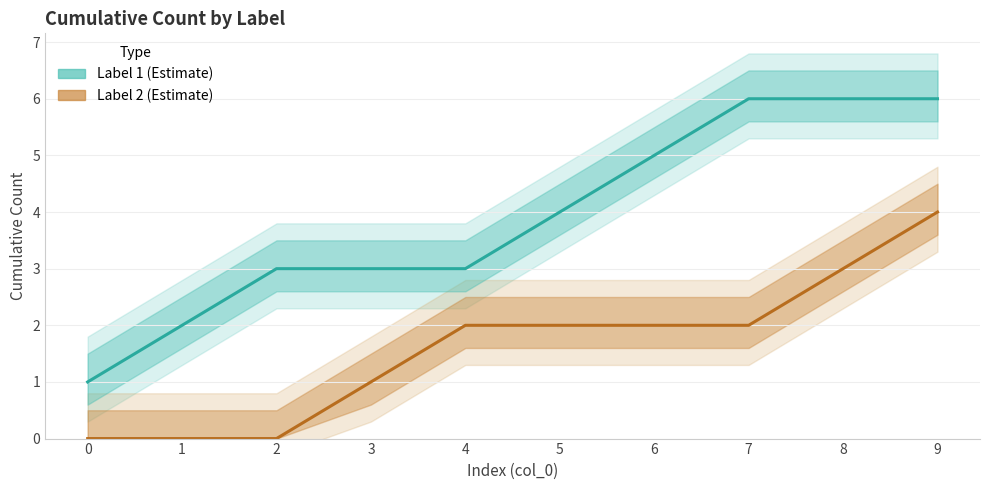

What is the sum of all Label 1 (Estimate) values?

39